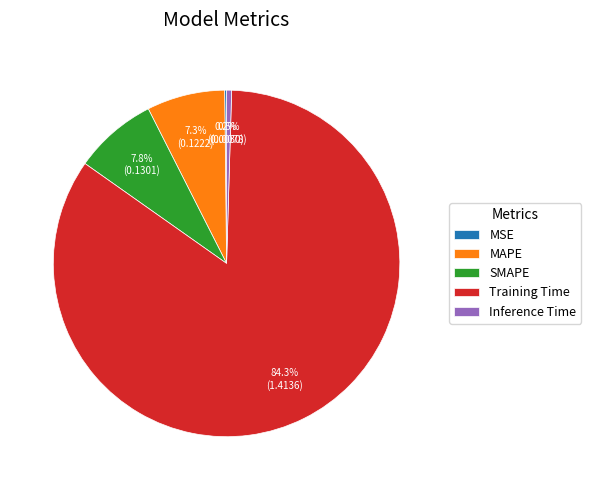

What is the largest slice in the pie chart?

Training Time